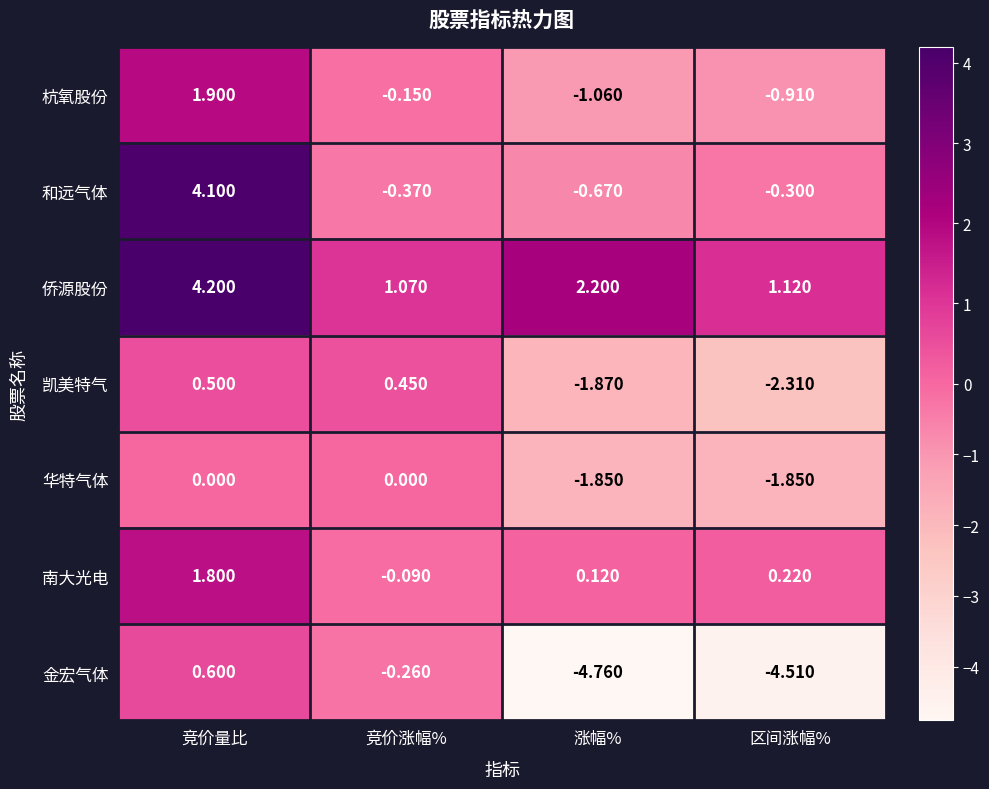

Which category has the highest value across all series?

竞价量比